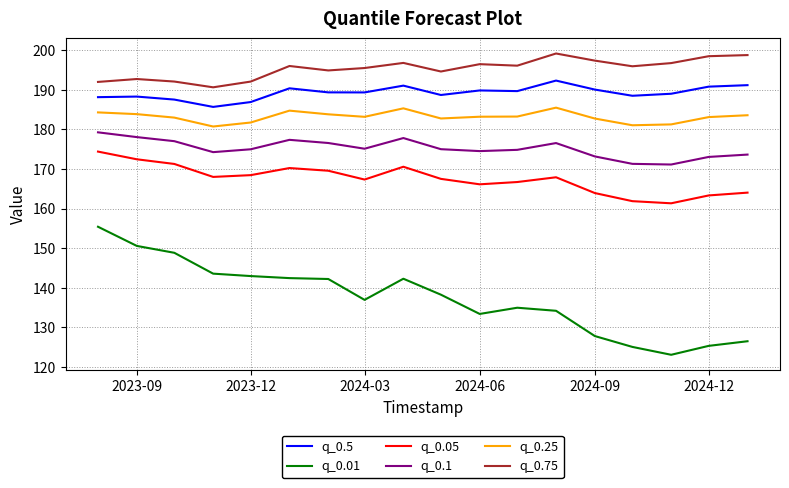

True or false: q_0.01 has more than 0 interior local peaks.

True